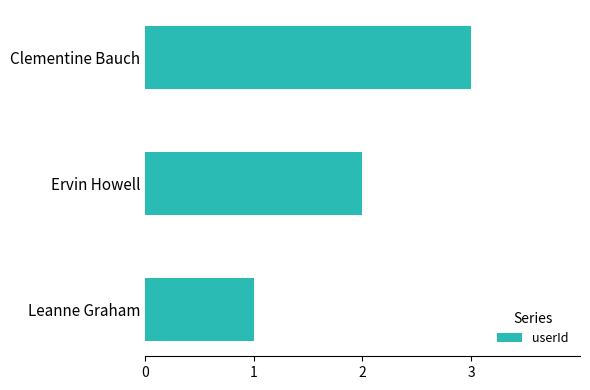

Are the bars grouped side by side (vs. stacked)?

No